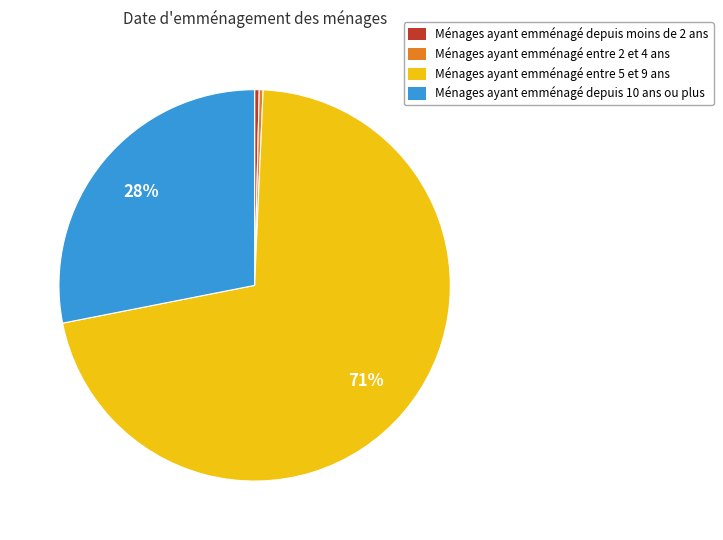

How many slices are in this pie chart?

4